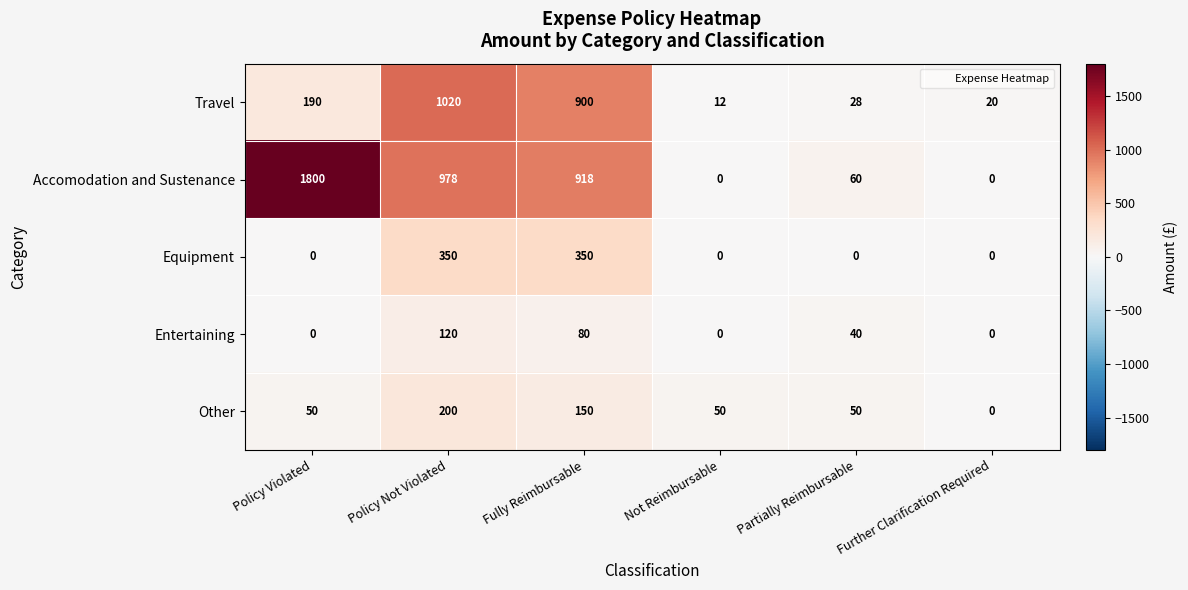

Which label corresponds to the largest value in the chart?

Policy Violated